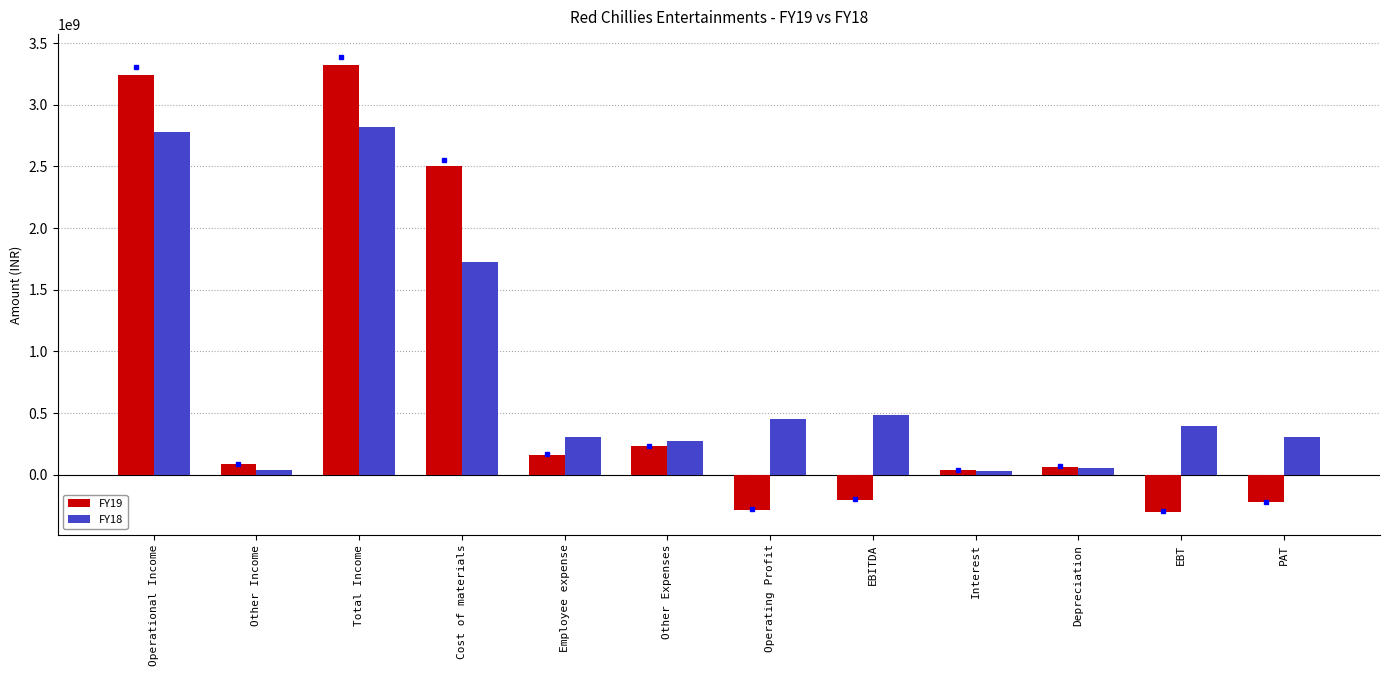

What is the total value across all series at Operating Profit?

161704564